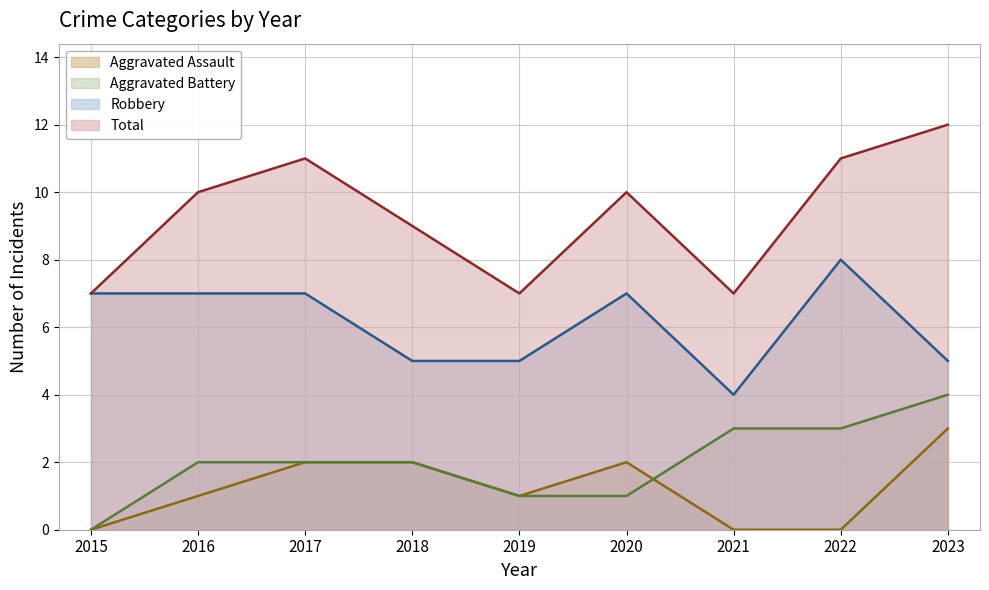

Which category has the highest value across all series?

2023